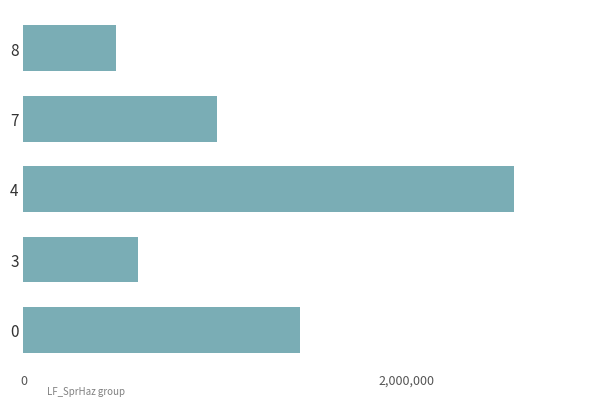

Does the chart contain stacked bars?

No